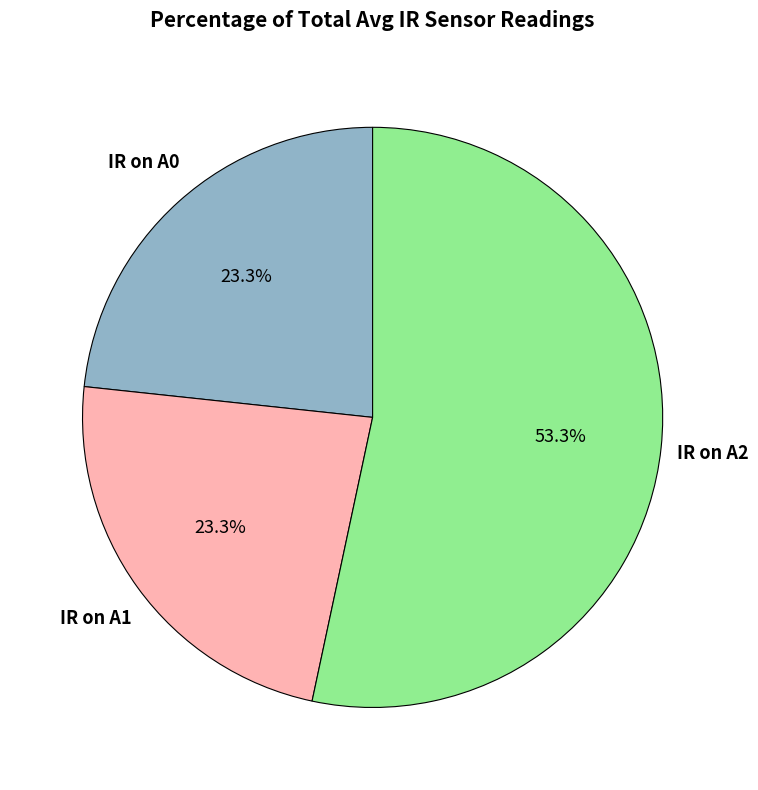

Is it true that IR on A1 is 23% of the pie?

True